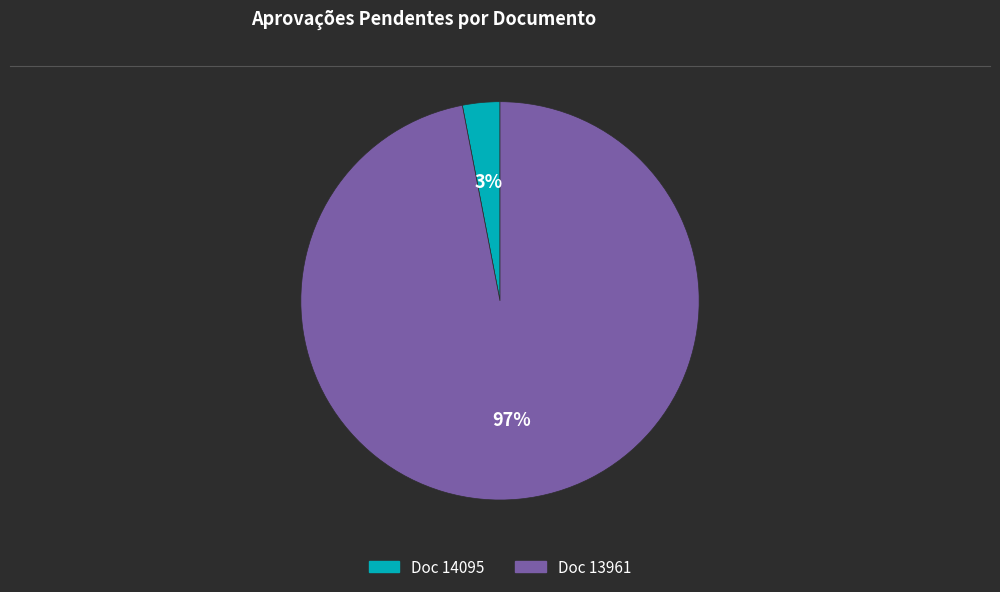

Is there a majority slice in this chart?

Yes